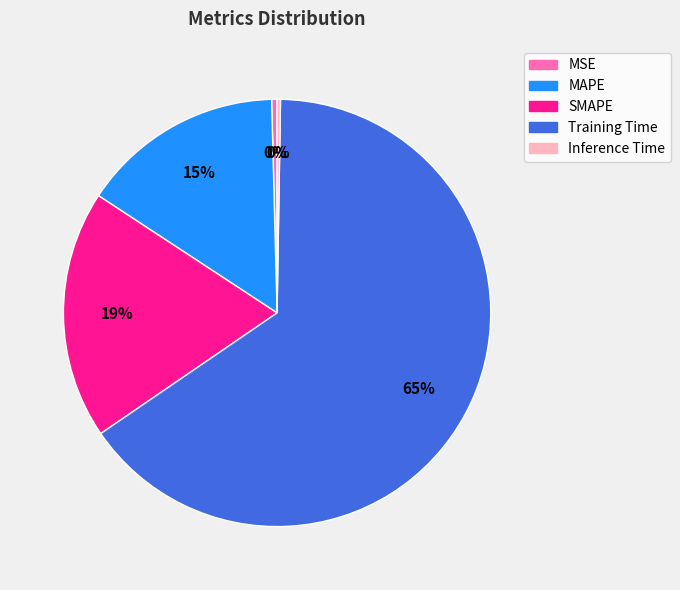

Approximately how many times larger is the value at MAPE compared to Training Time?

0.2